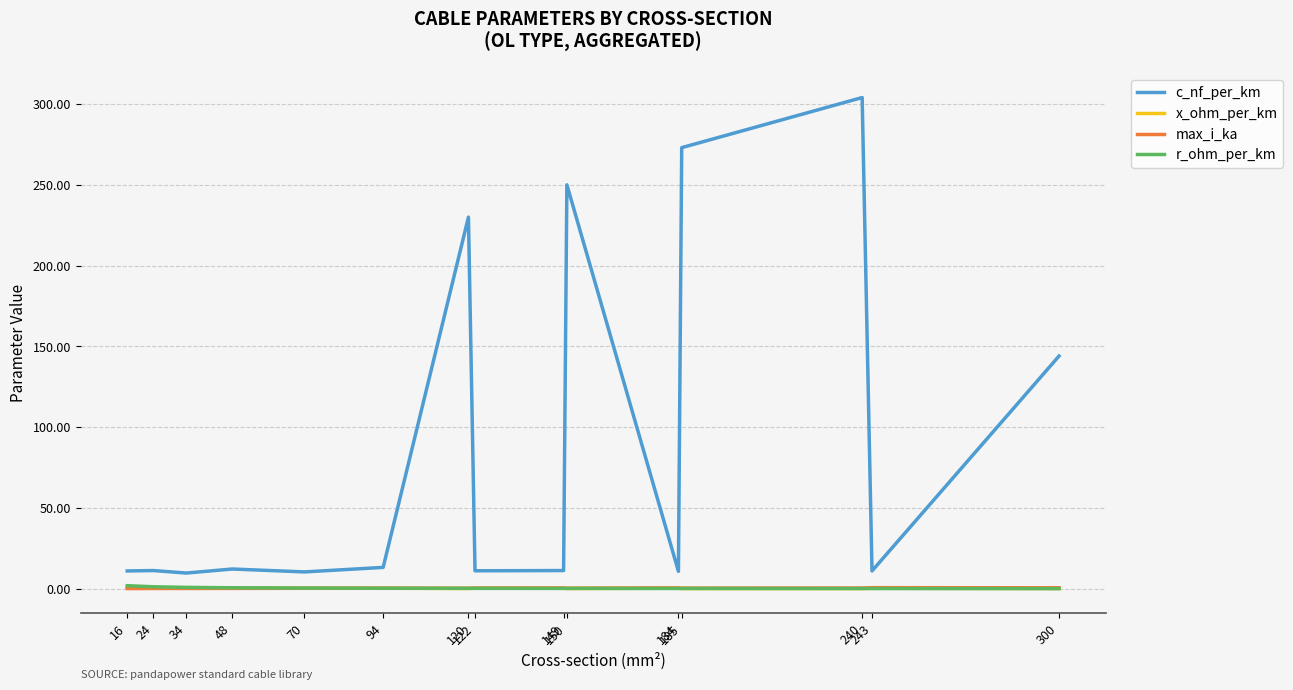

What are all the series names shown in the legend?

c_nf_per_km, x_ohm_per_km, max_i_ka, r_ohm_per_km